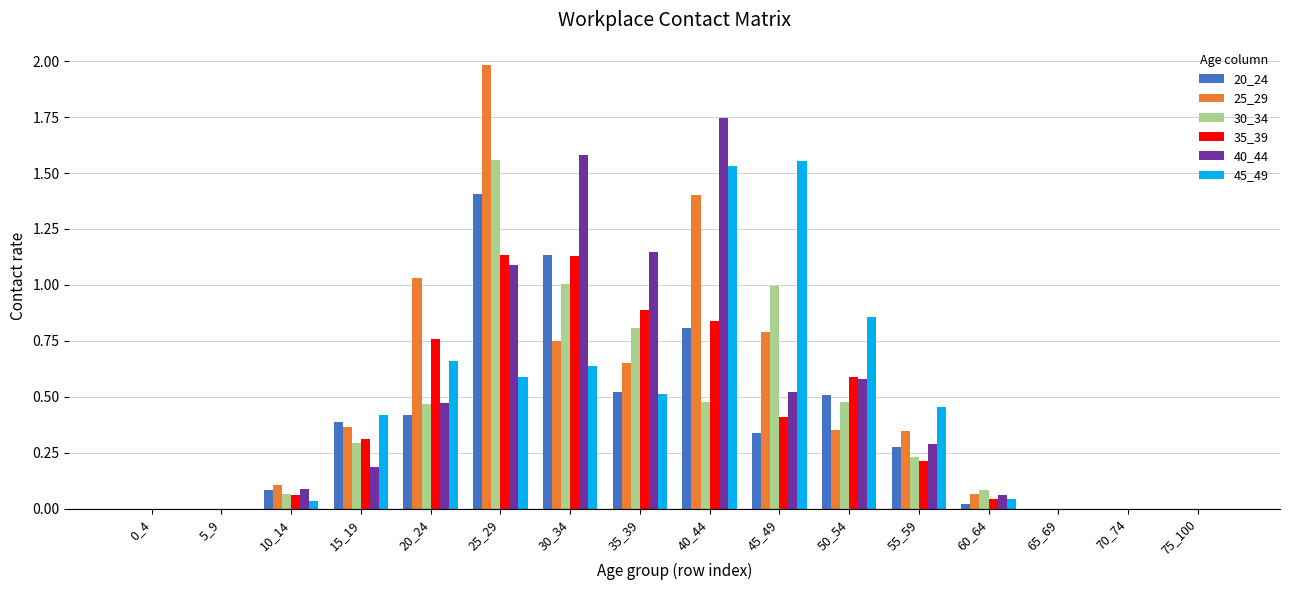

How many groups of bars are there?

16